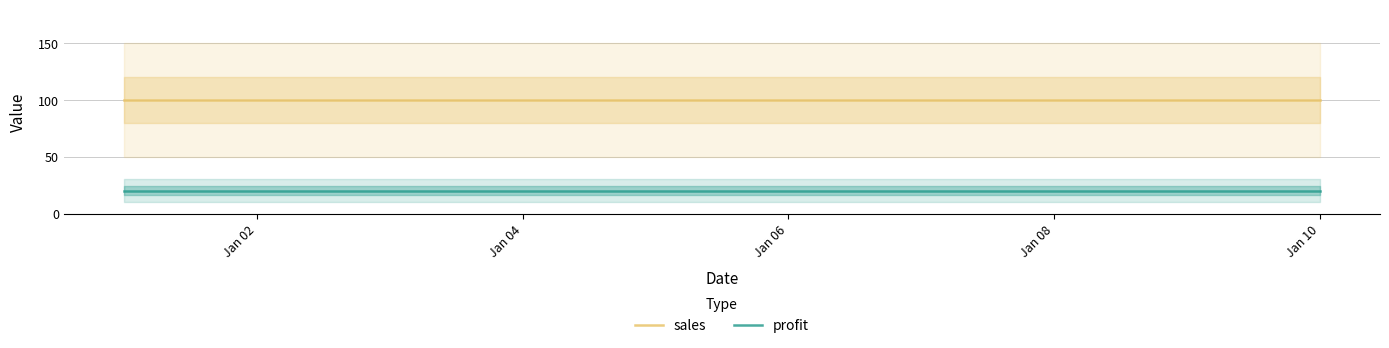

Which series has the largest total across all categories?

sales